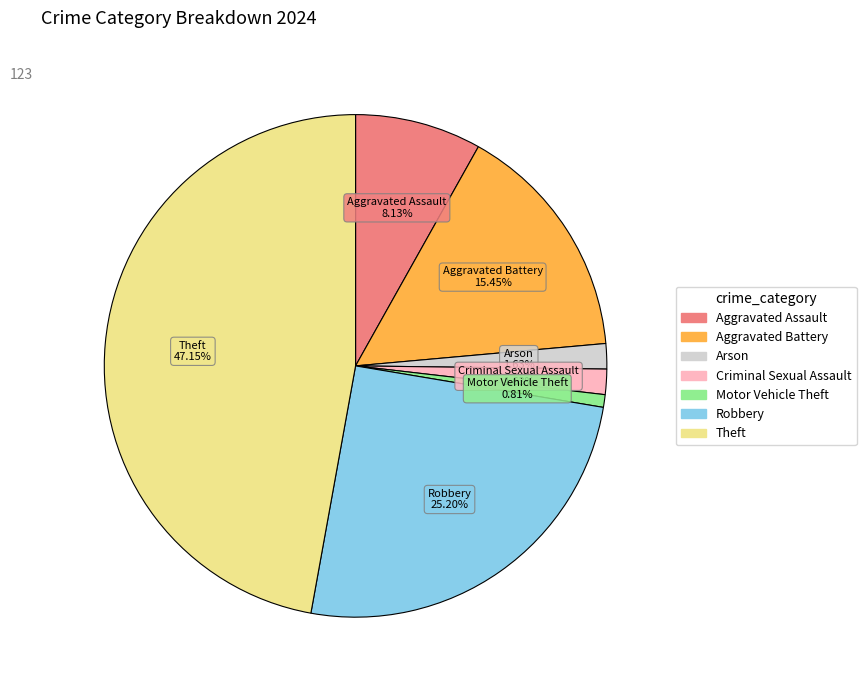

Does any single category account for the majority?

No